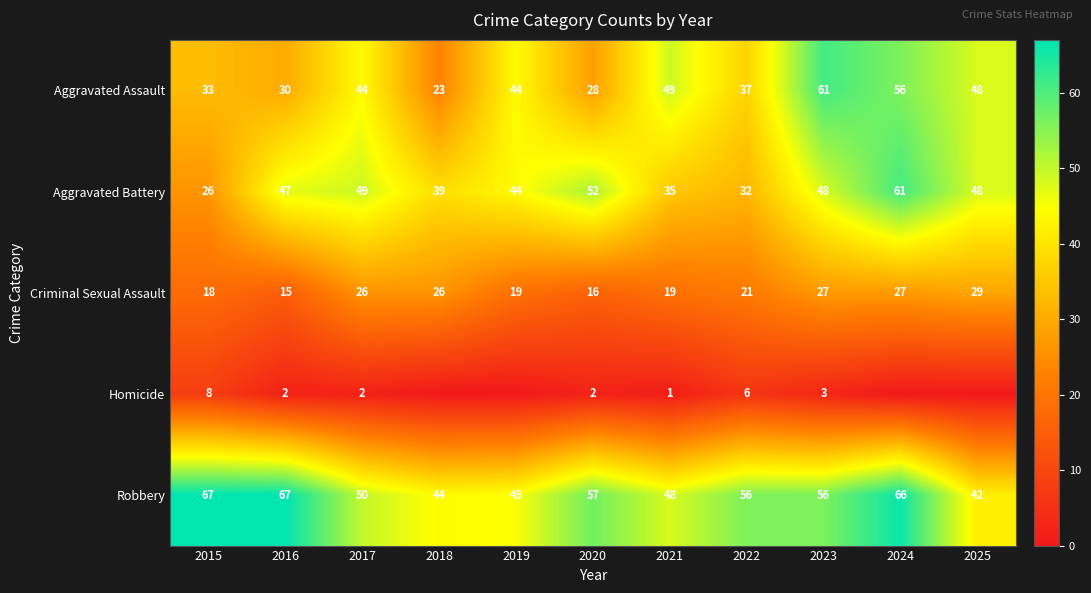

Which series changed the most between 2016 and 2022?

Aggravated Battery